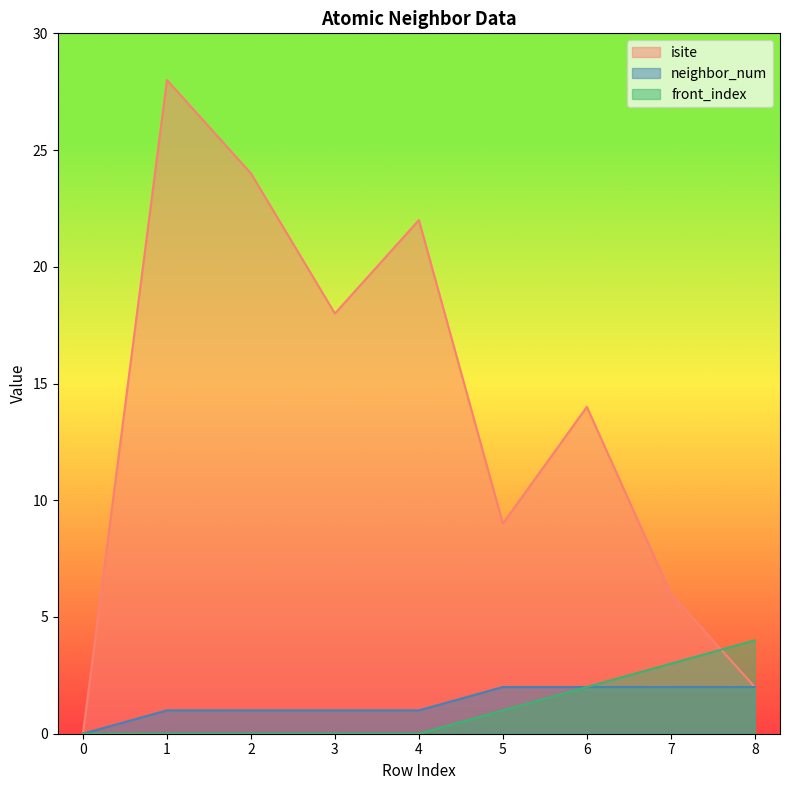

How many lines are shown in the chart?

3